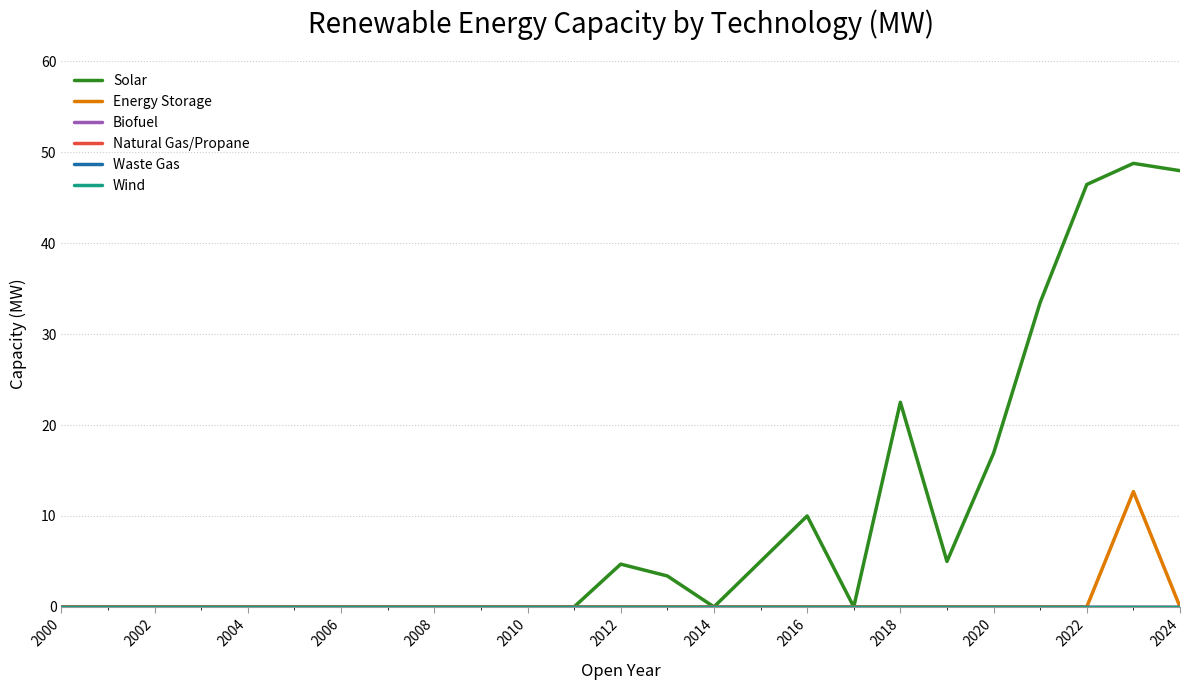

Which series has the largest total across all categories?

Solar